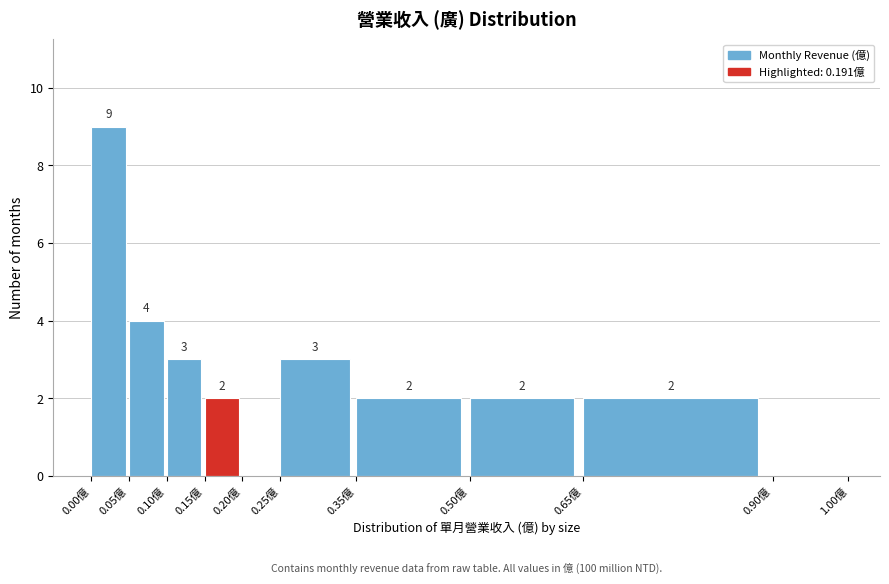

Over which range of the x-axis is the bar tallest?

0.00 to 0.05